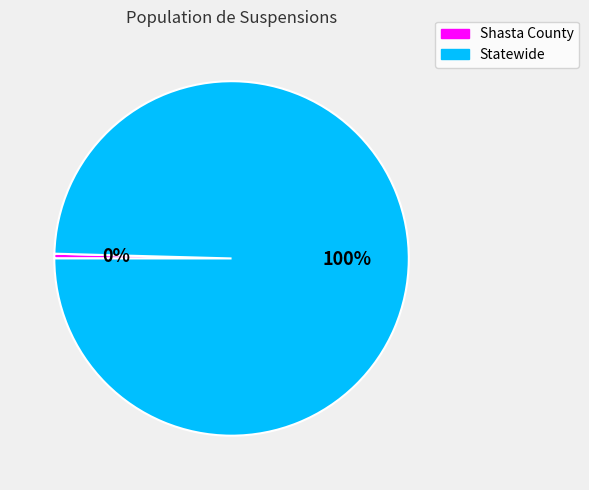

How many slices are in this pie chart?

2